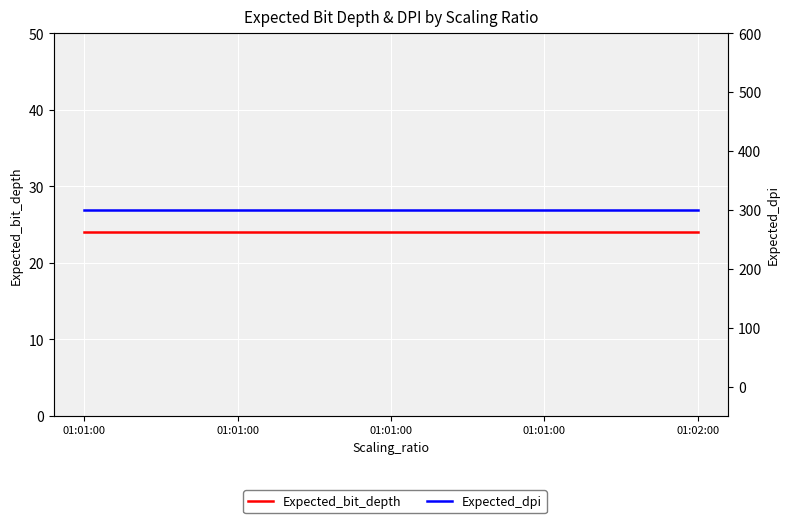

What is the total value across all series at 01:01:00?

324